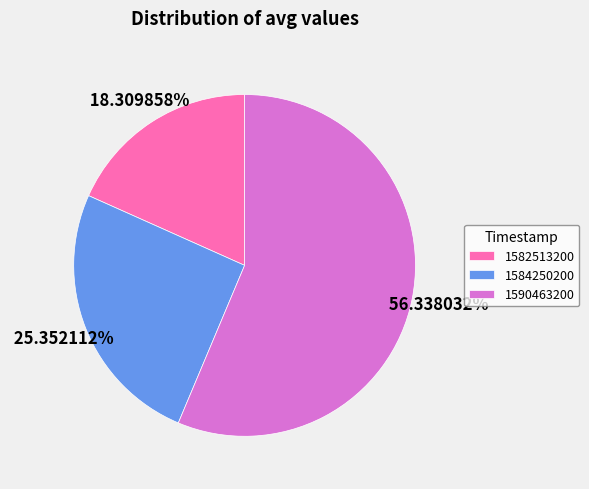

Which category has the smallest portion of the pie?

1582513200